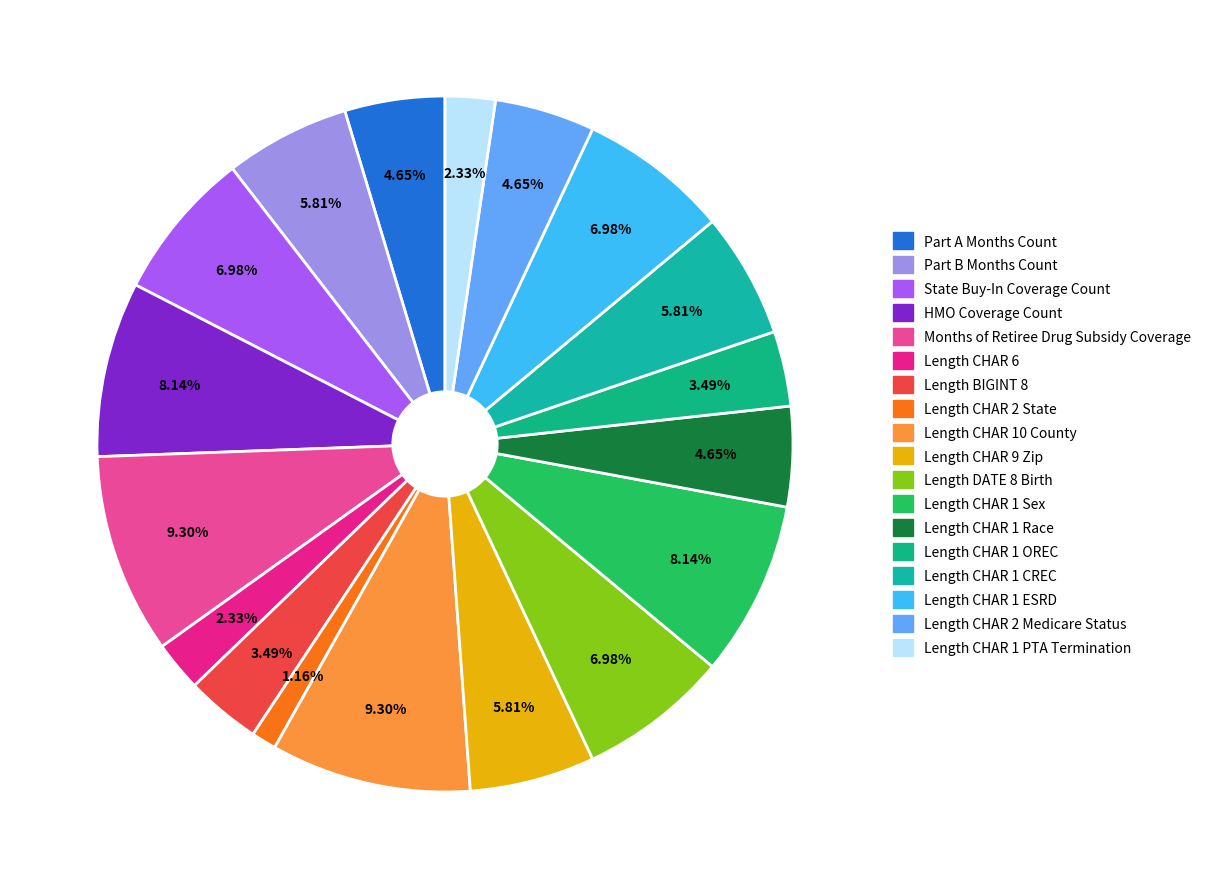

What is the ratio of the value at HMO Coverage Count to the value at Length CHAR 10 County?

0.9